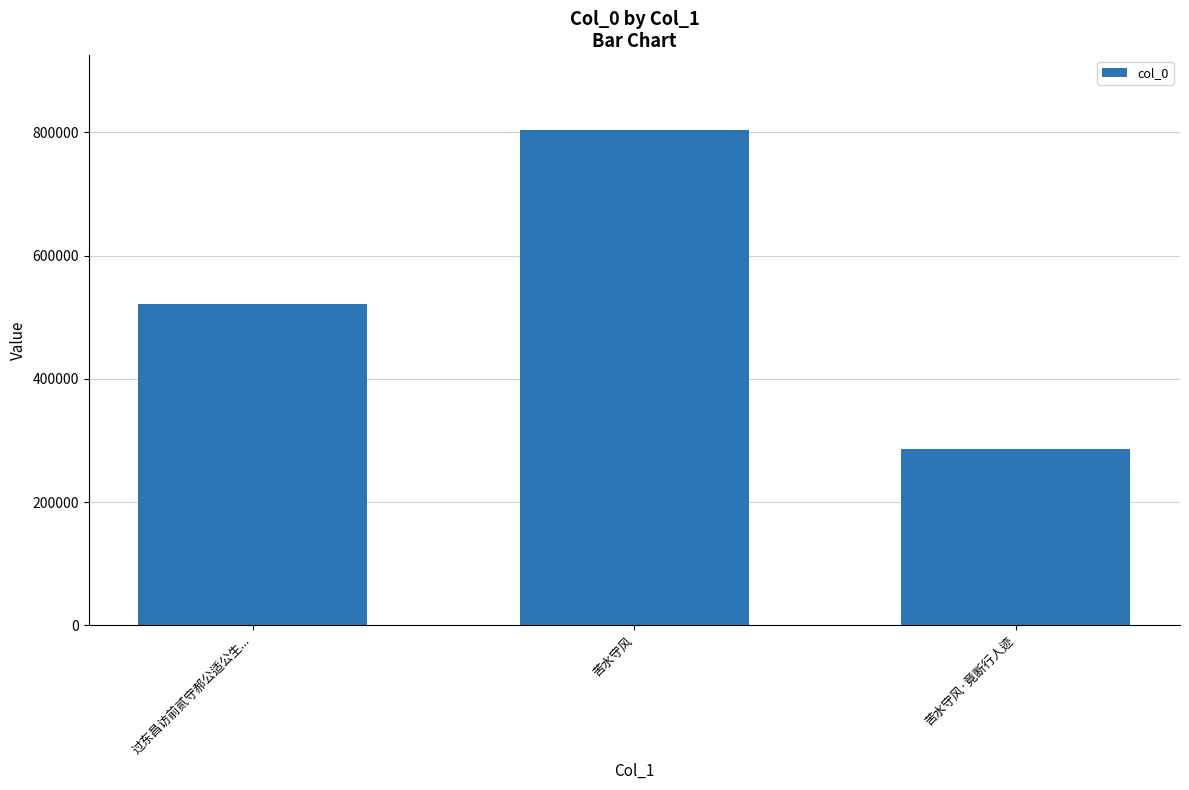

Which category has the lowest value across all series?

苦水守风·竟断行人迹